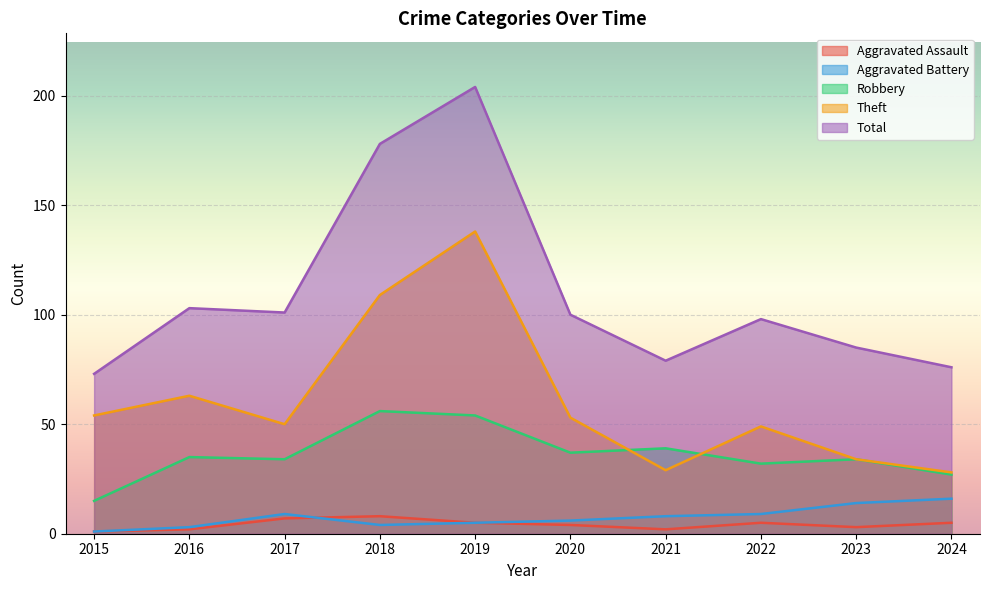

The Total series shows 136 at 2022. True or false?

False